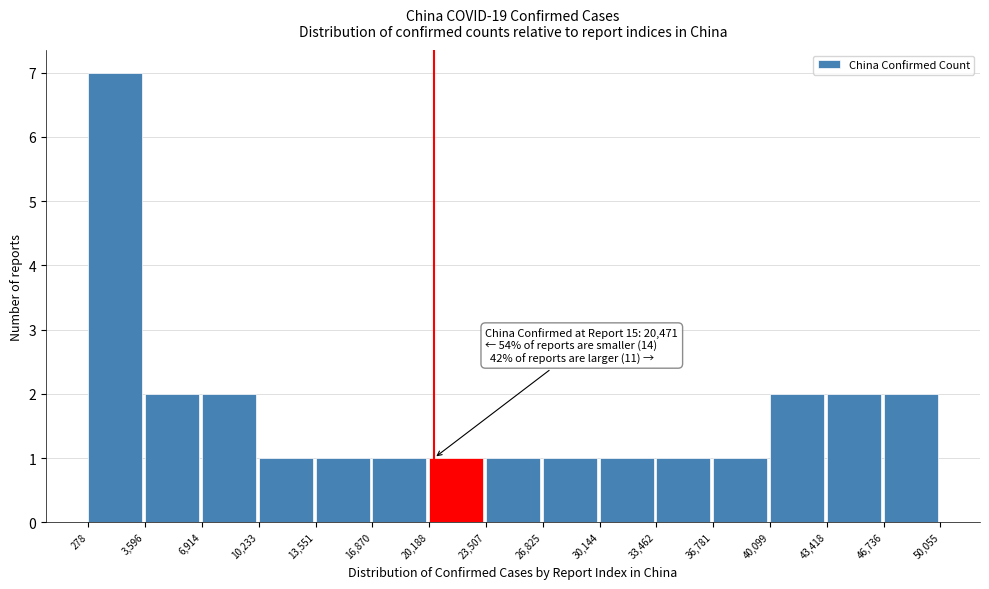

Which range on the x-axis has the tallest bar?

278 to 3,596